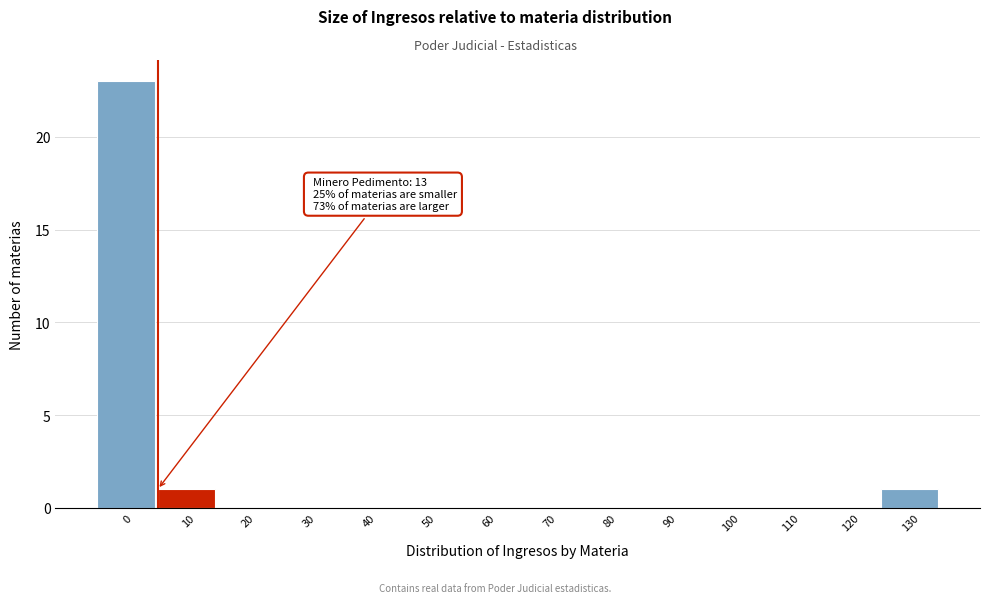

Reading right to left, extract all data points from this chart.

130=1	120=0	110=0	100=0	90=0	80=0	70=0	60=0	50=0	40=0	30=0	20=0	10=1	0=23